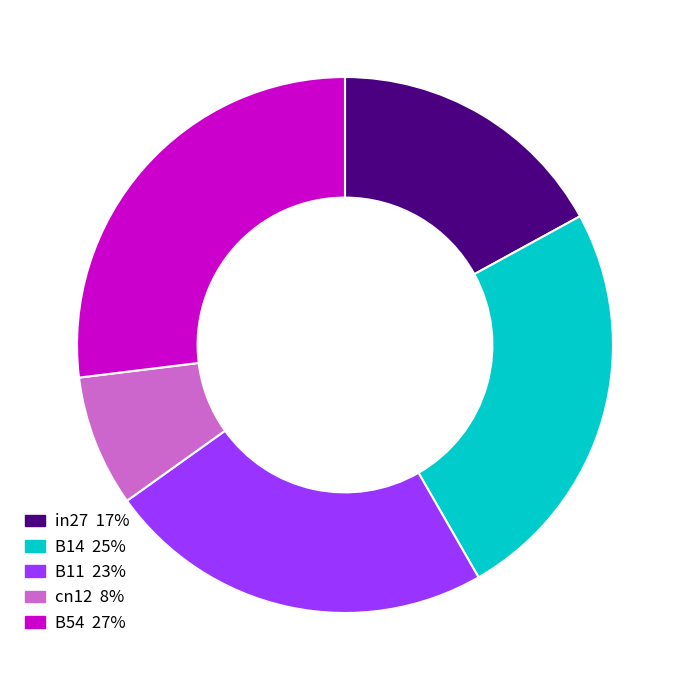

Which slice is the smallest?

cn12